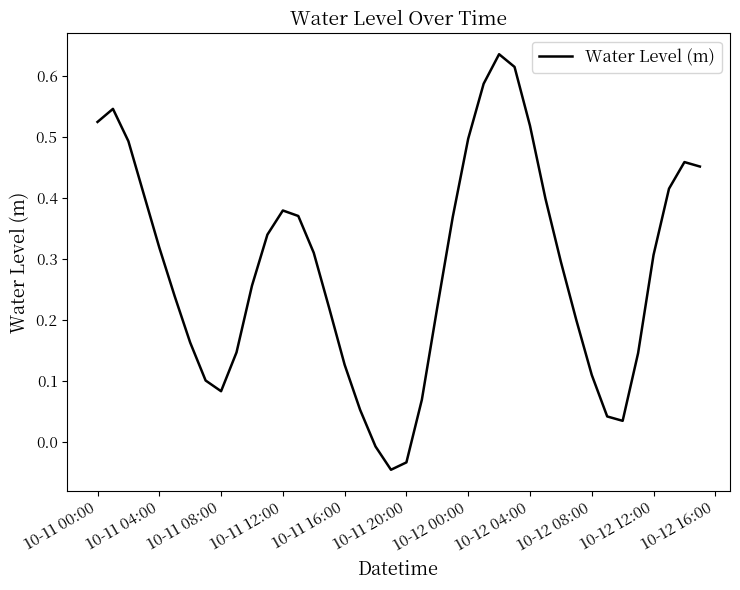

True or false: the data has more than 0 interior local peaks.

True